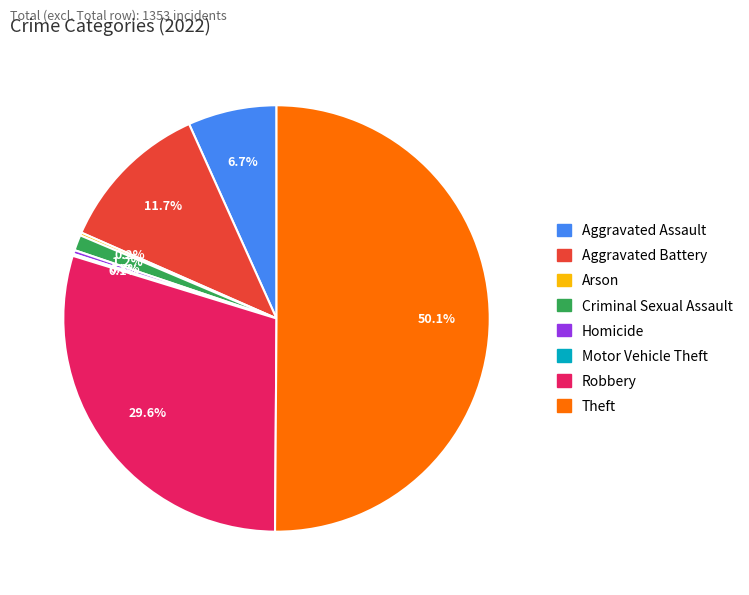

What is the majority slice?

Theft